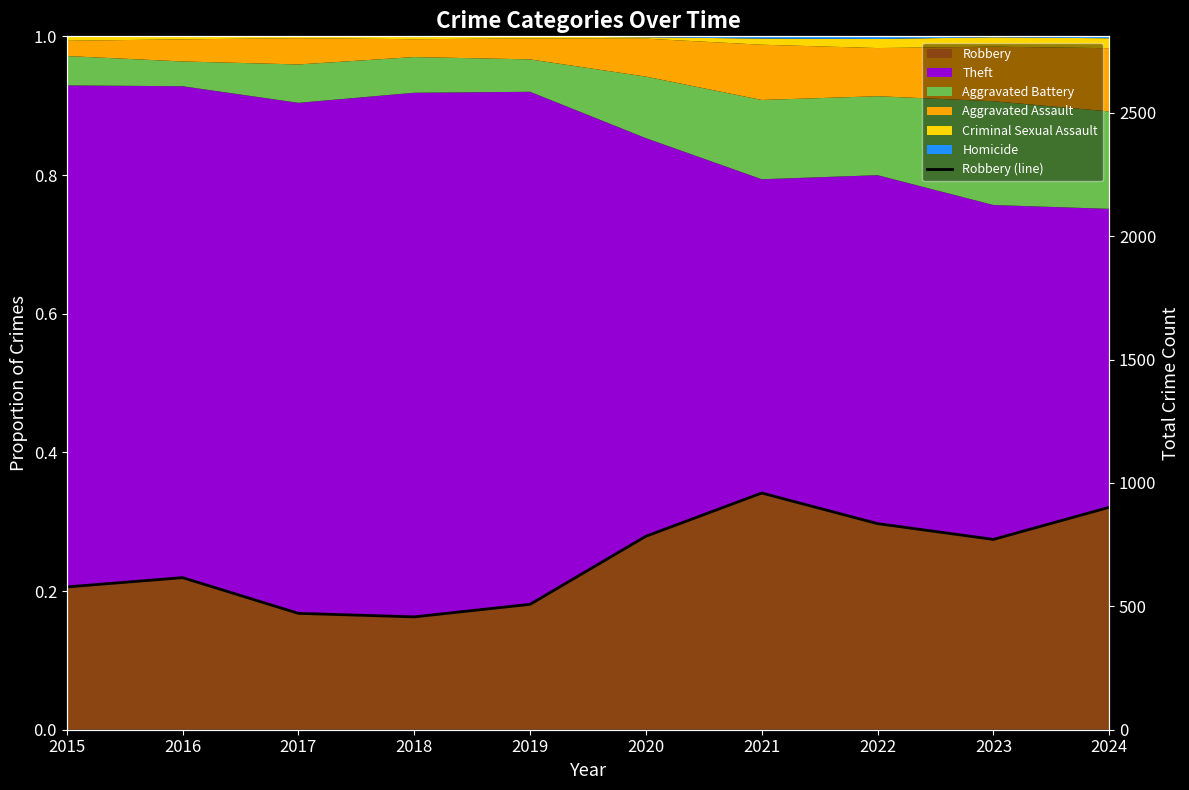

Between 2024 and 2016, which is larger?

2024